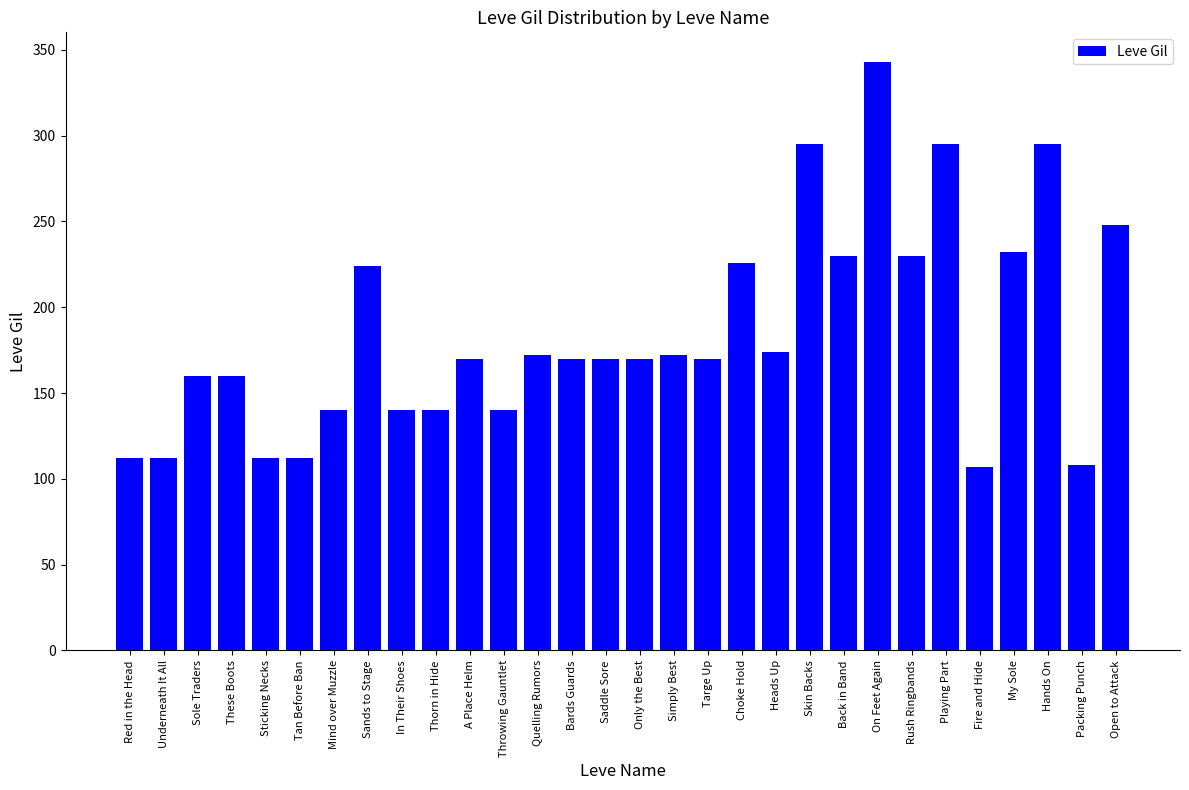

What position from the left is Sands to Stage?

8